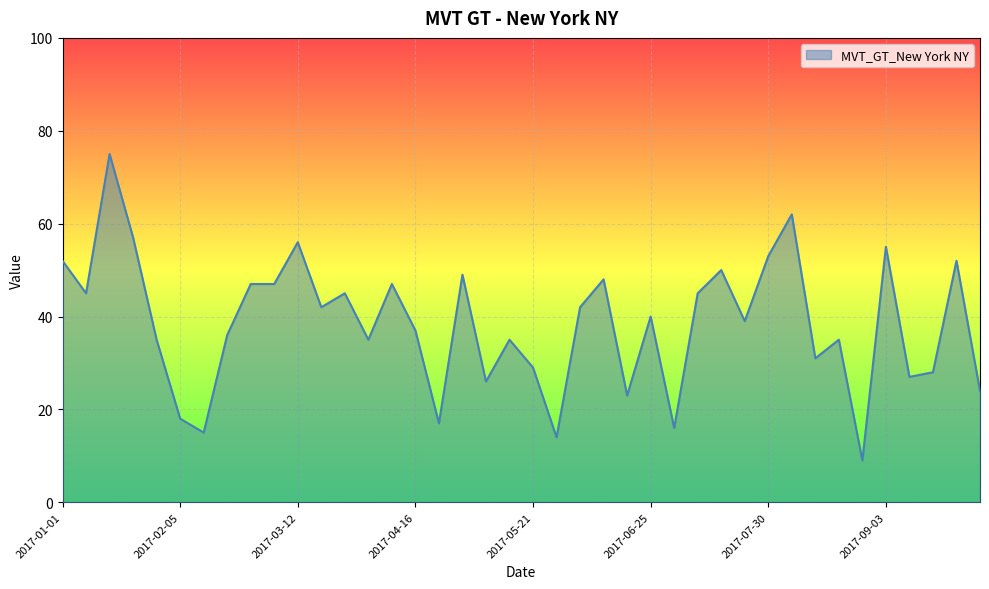

What is the difference between the maximum and minimum values?

66